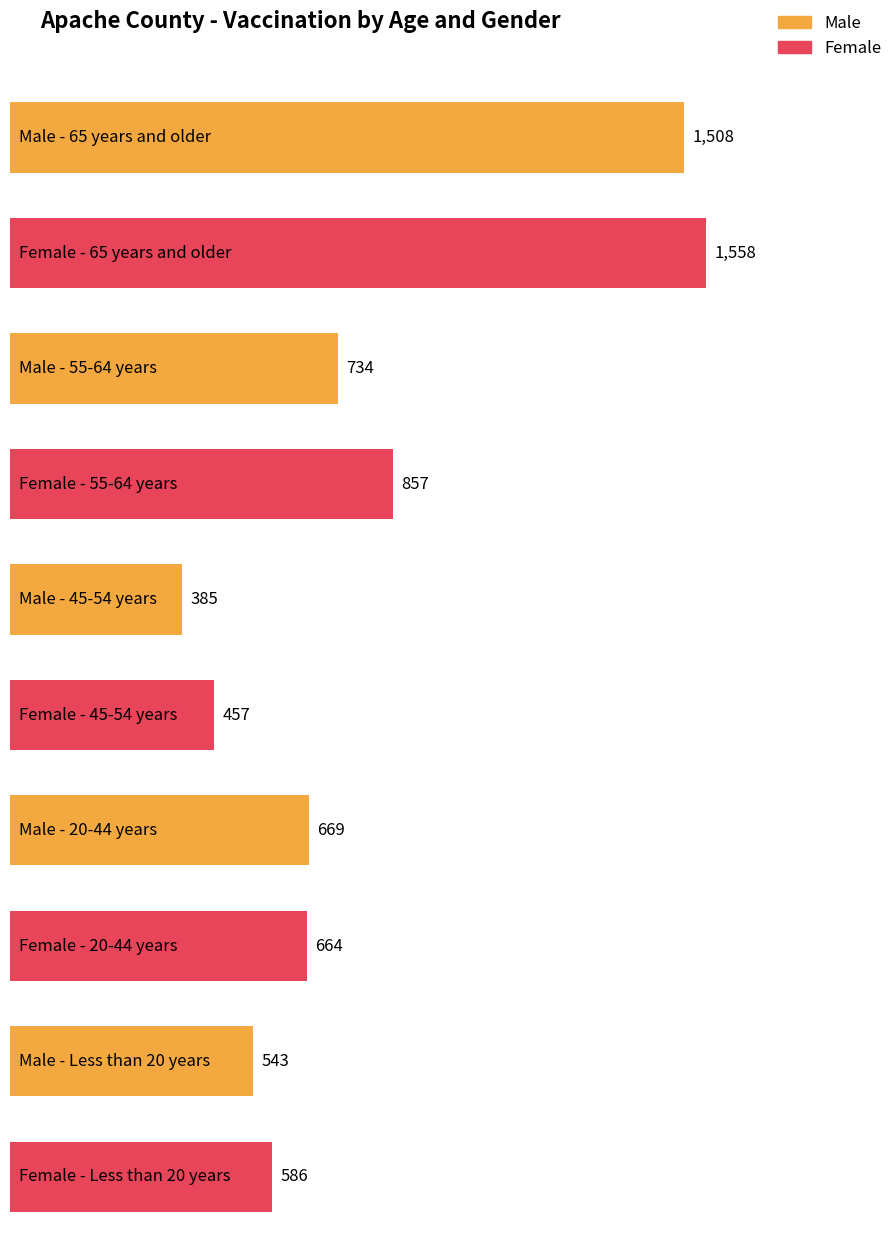

What is the spread (max minus min) of values at 20-44 years?

5